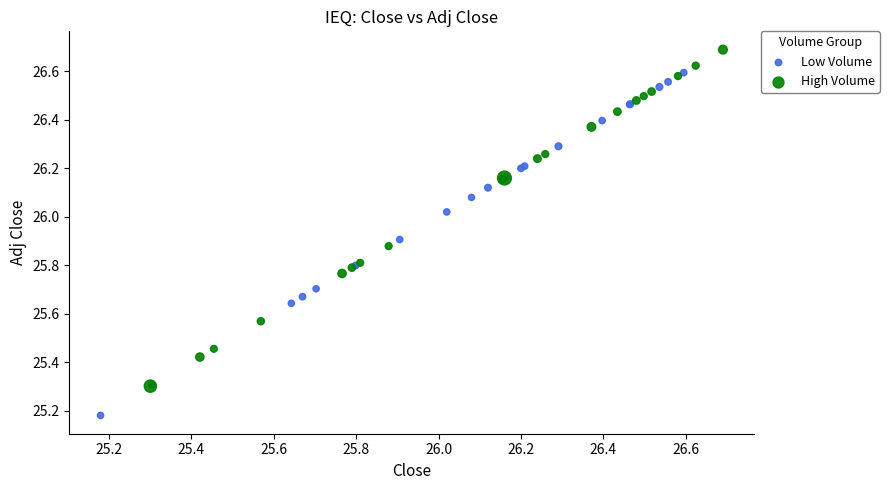

Which series has the widest spread of Y values?

Low Volume